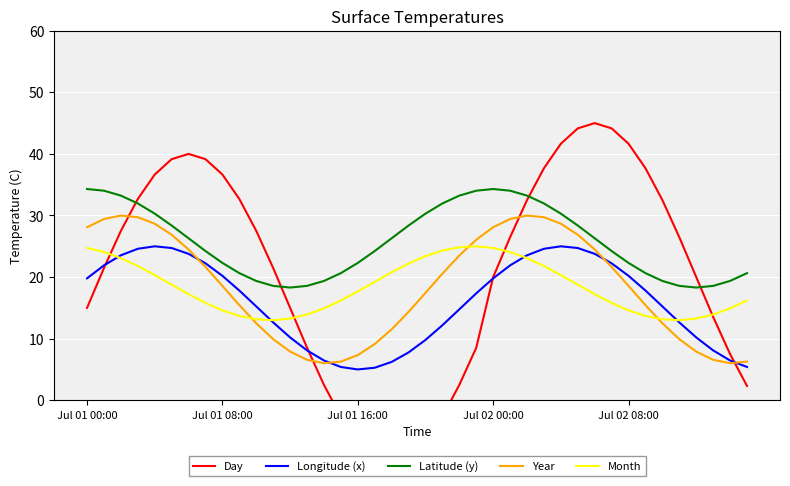

Is it true that Longitude (x) equals 4.2 at 12?

False